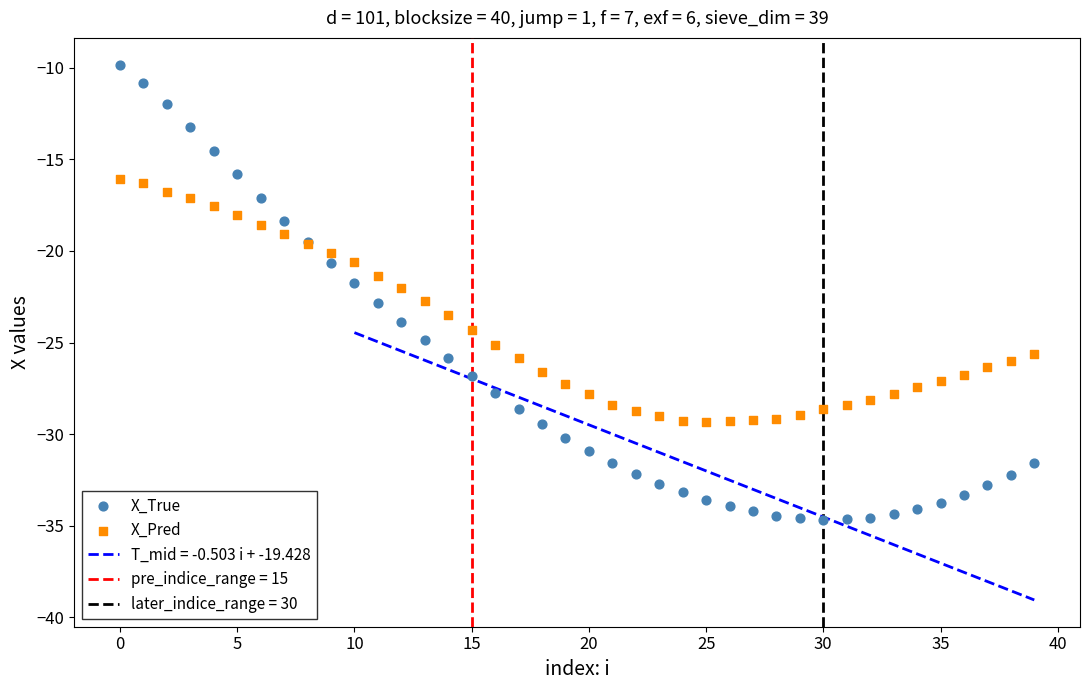

Which series reaches the minimum Y coordinate?

X_True